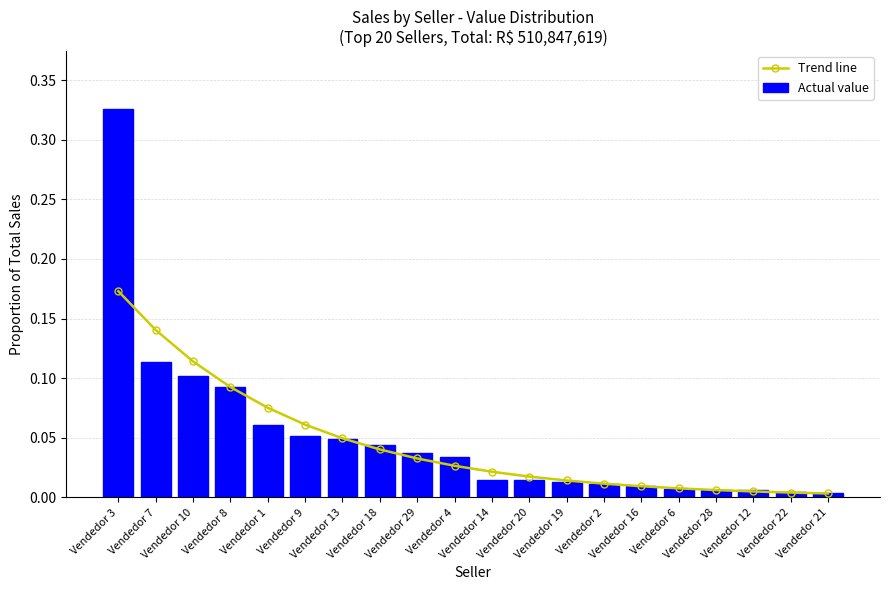

What position from the right is Vendedor 6?

5